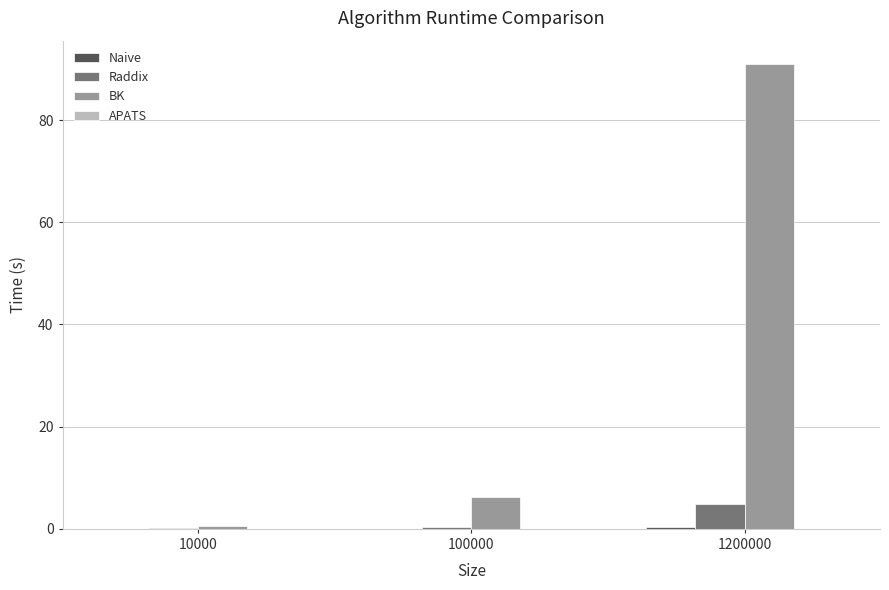

Is the value of BK at 100000 greater than the value of Raddix at 10000?

Yes